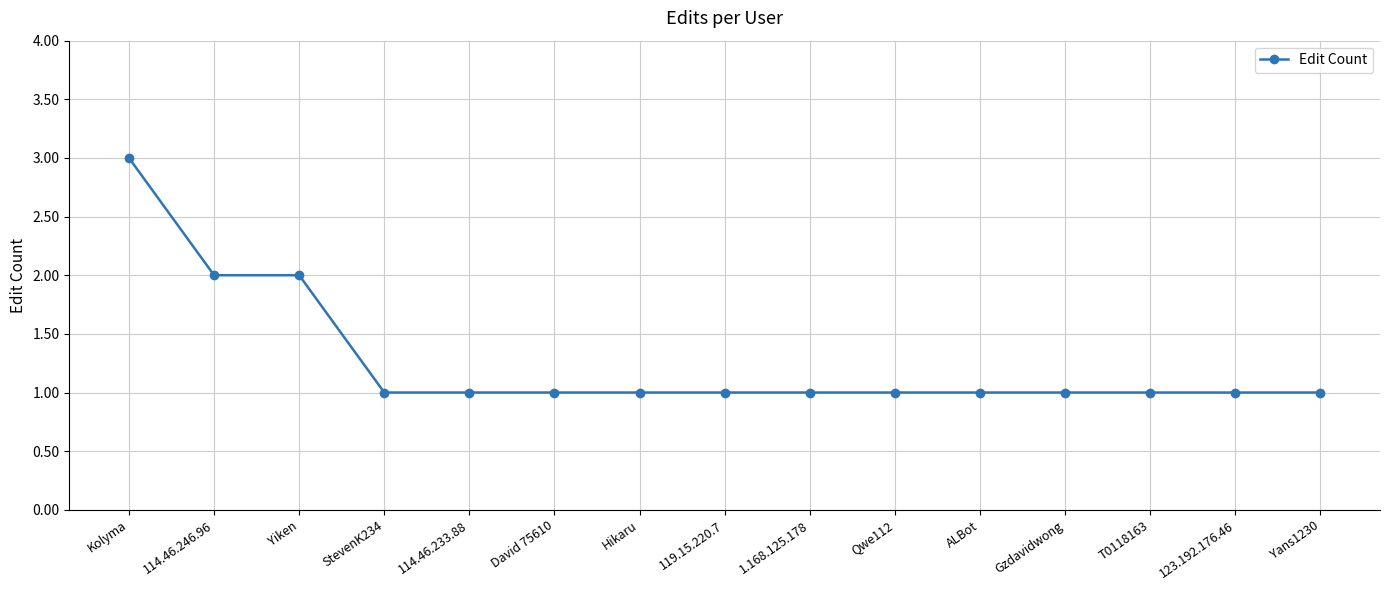

What is the difference between the maximum and second lowest values?

2